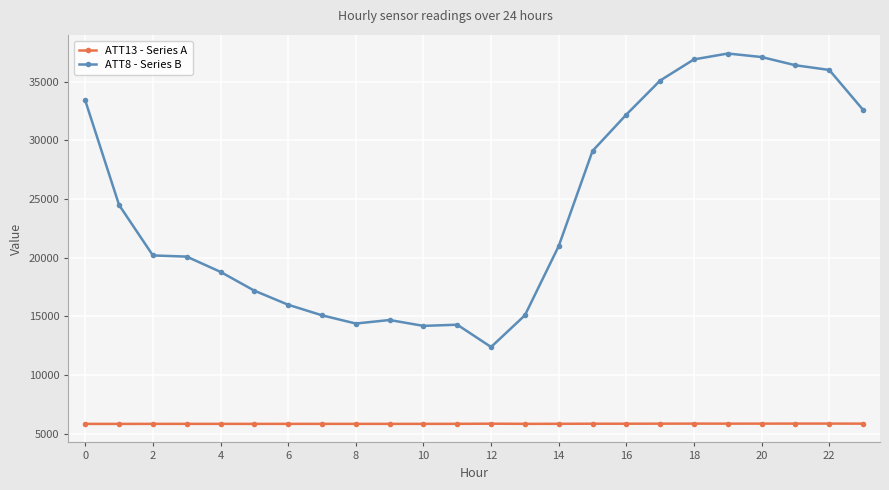

What is the highest value of the ATT8 - Series B series?

37400.0